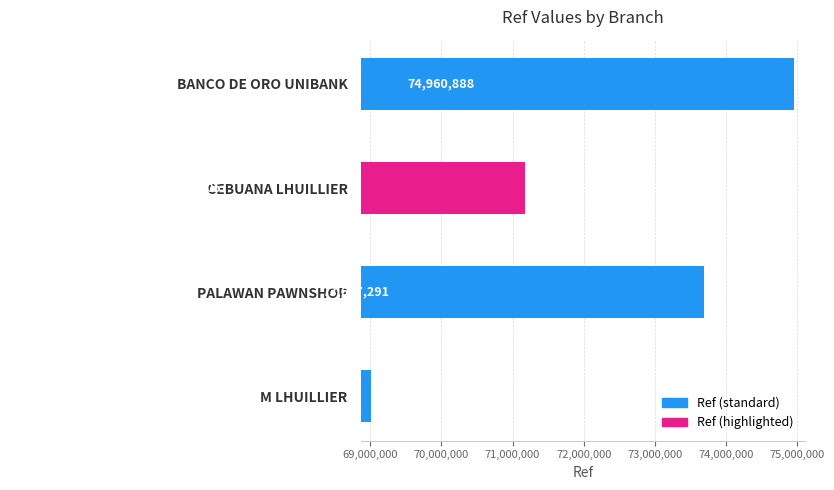

Count the number of data series in this chart.

1